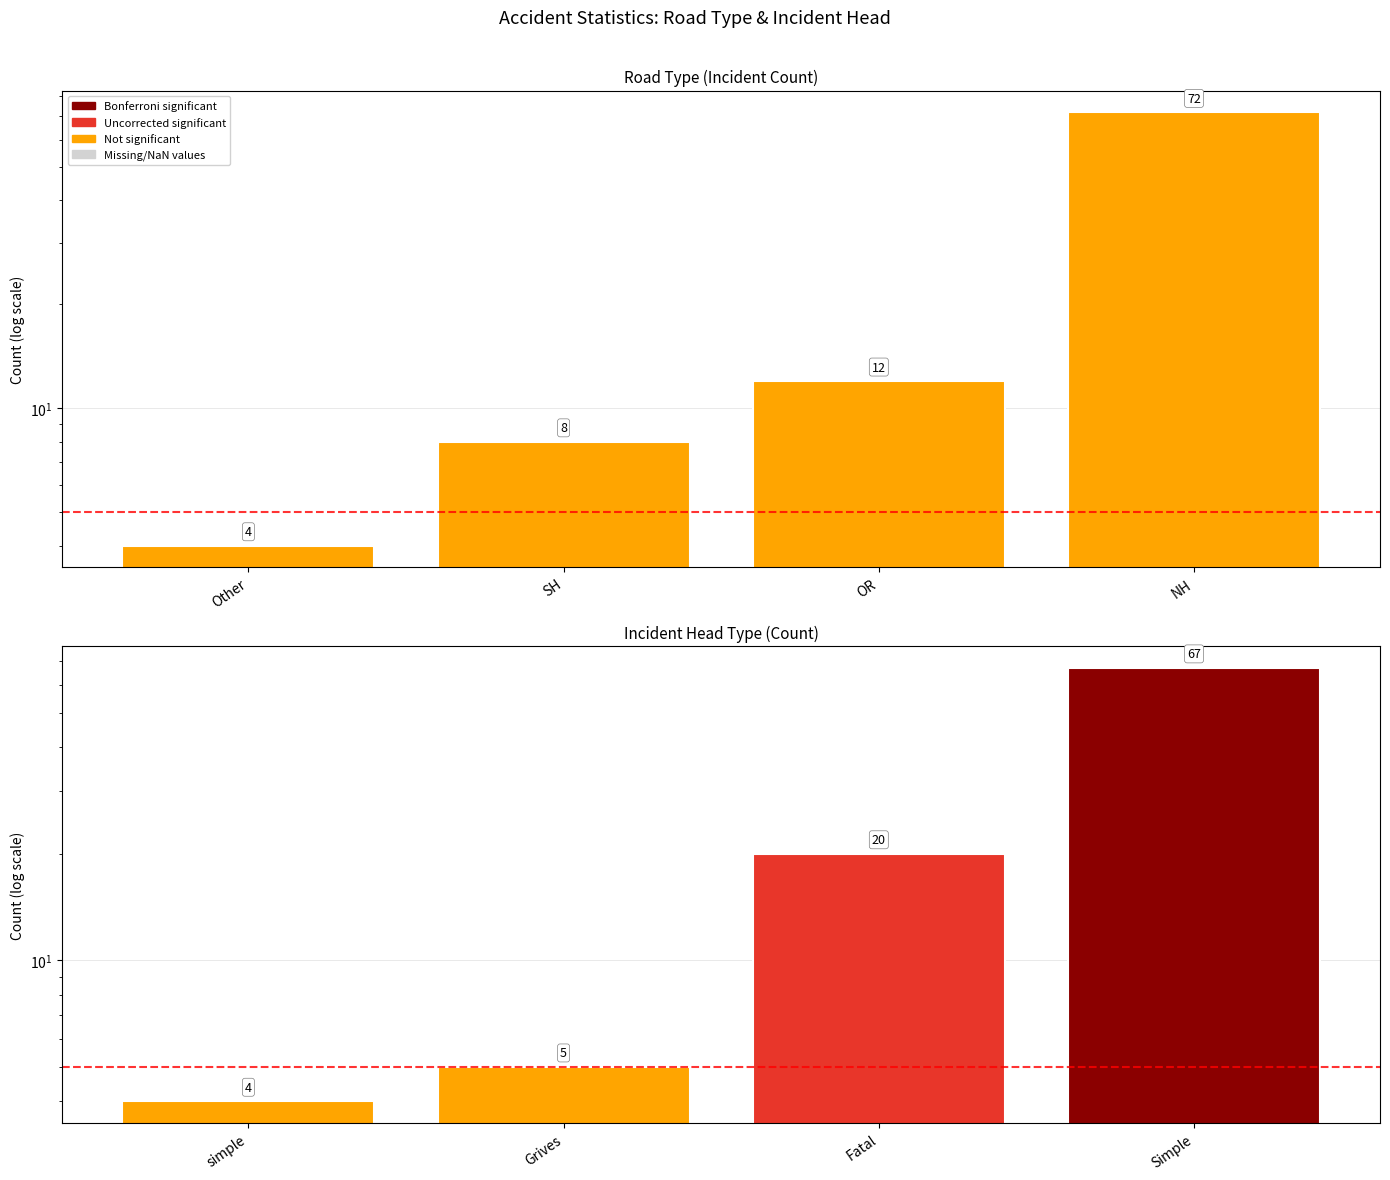

What is the sum of all values?

96